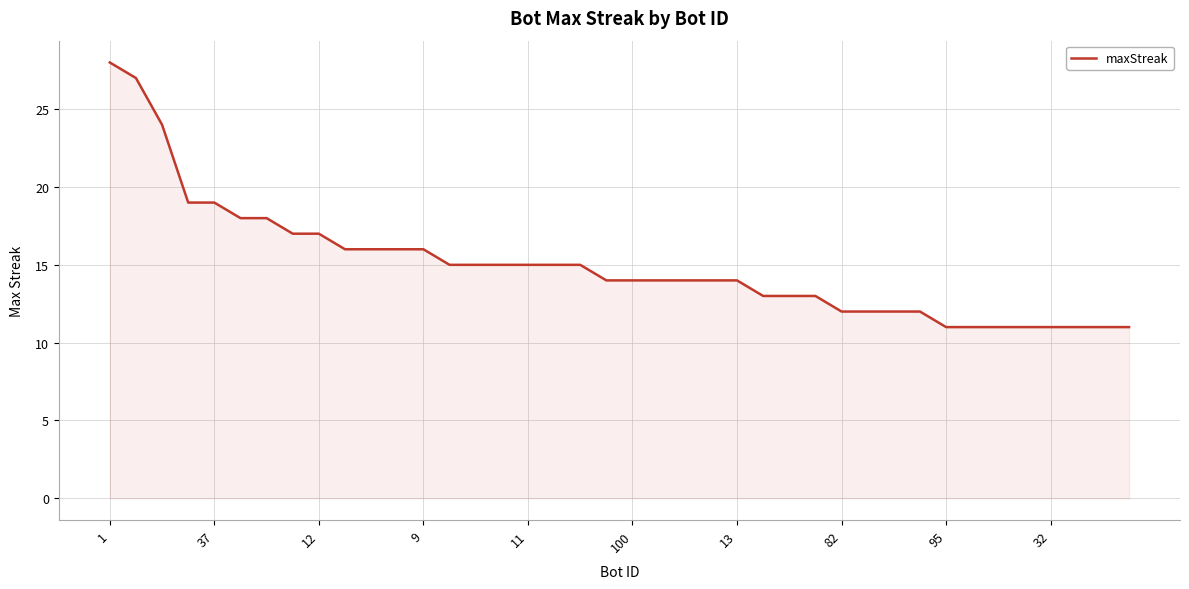

What is the greatest value displayed?

28